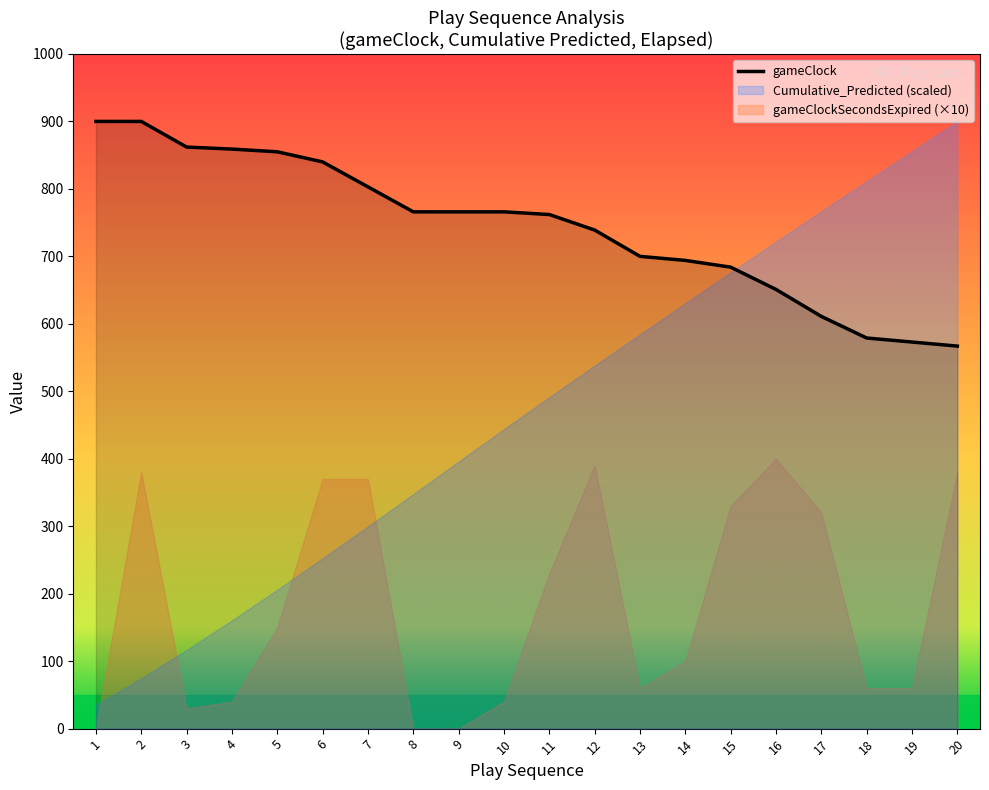

True or false: Cumulative_Predicted and gameClockSecondsExpired intersect in this chart.

False